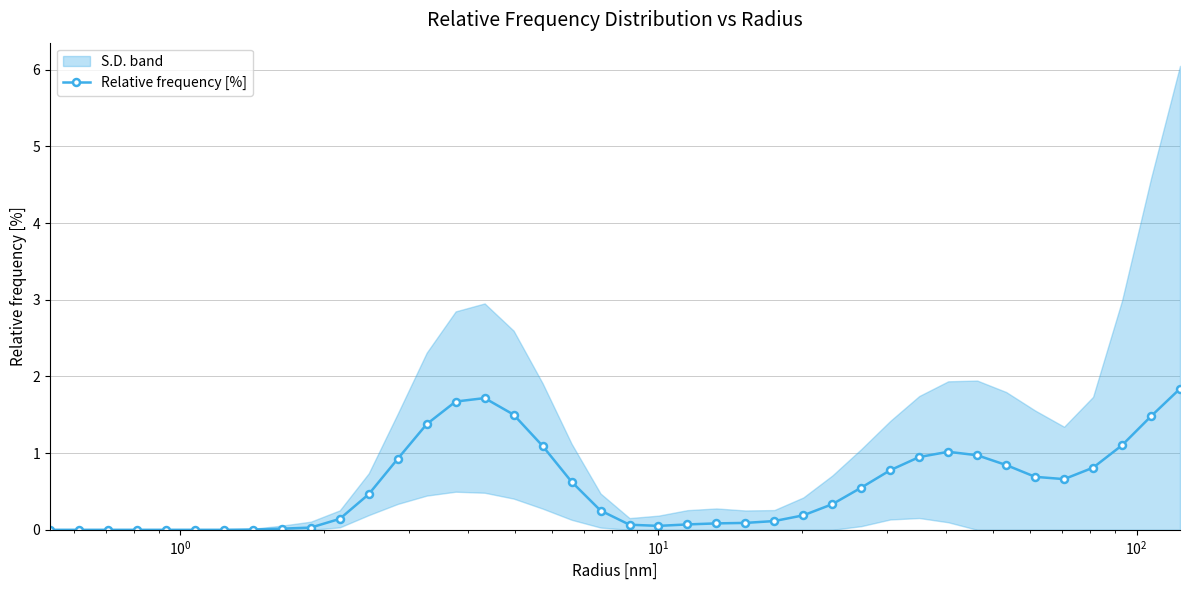

What is the value of the Relative frequency [%] point at the 15th from the left?

1.7